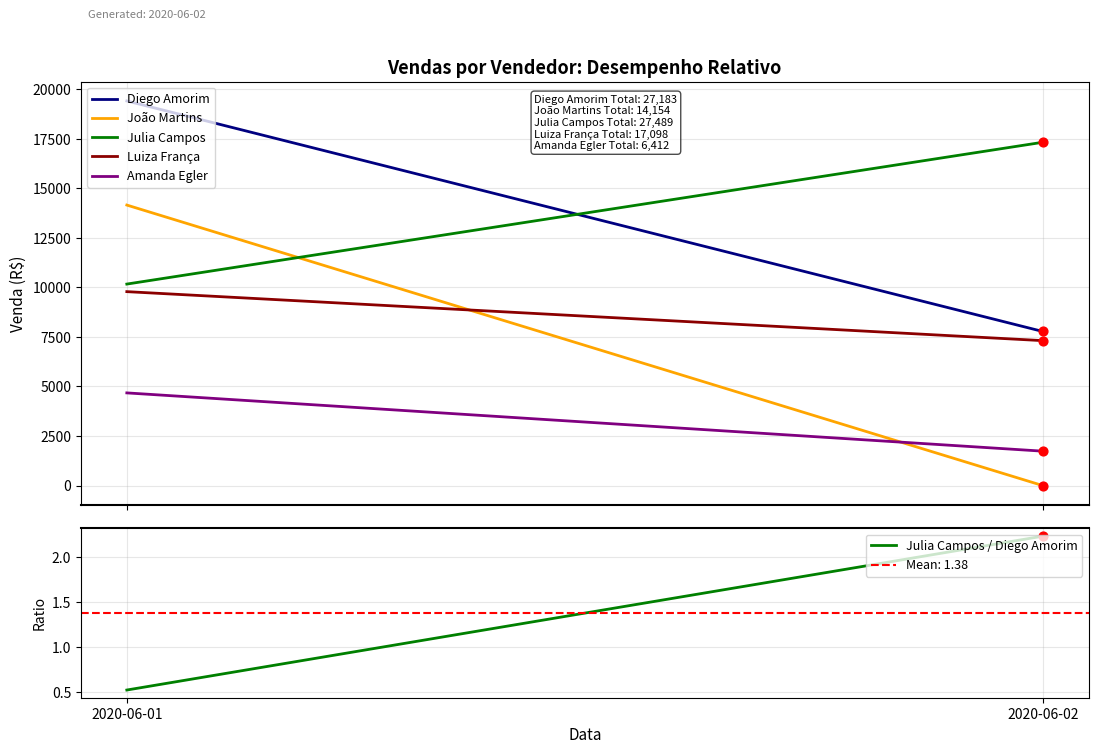

Which series contains the highest Y value?

Diego Amorim